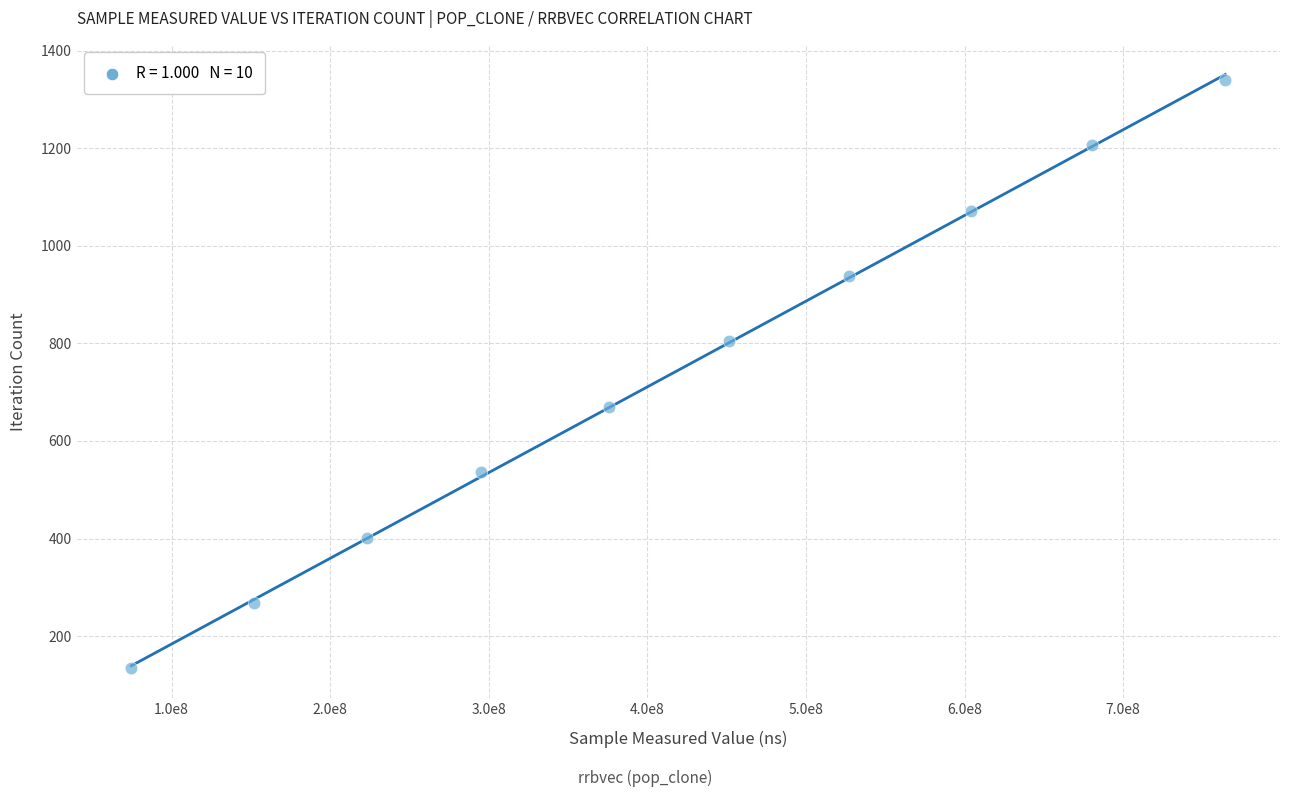

What is the average Y value?

737